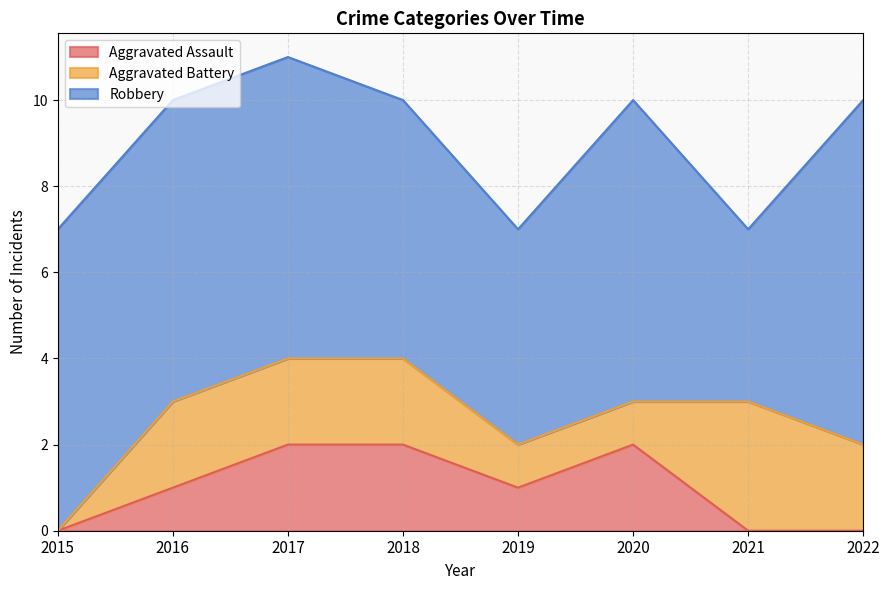

True or false: Robbery and Aggravated Battery cross at least once.

False